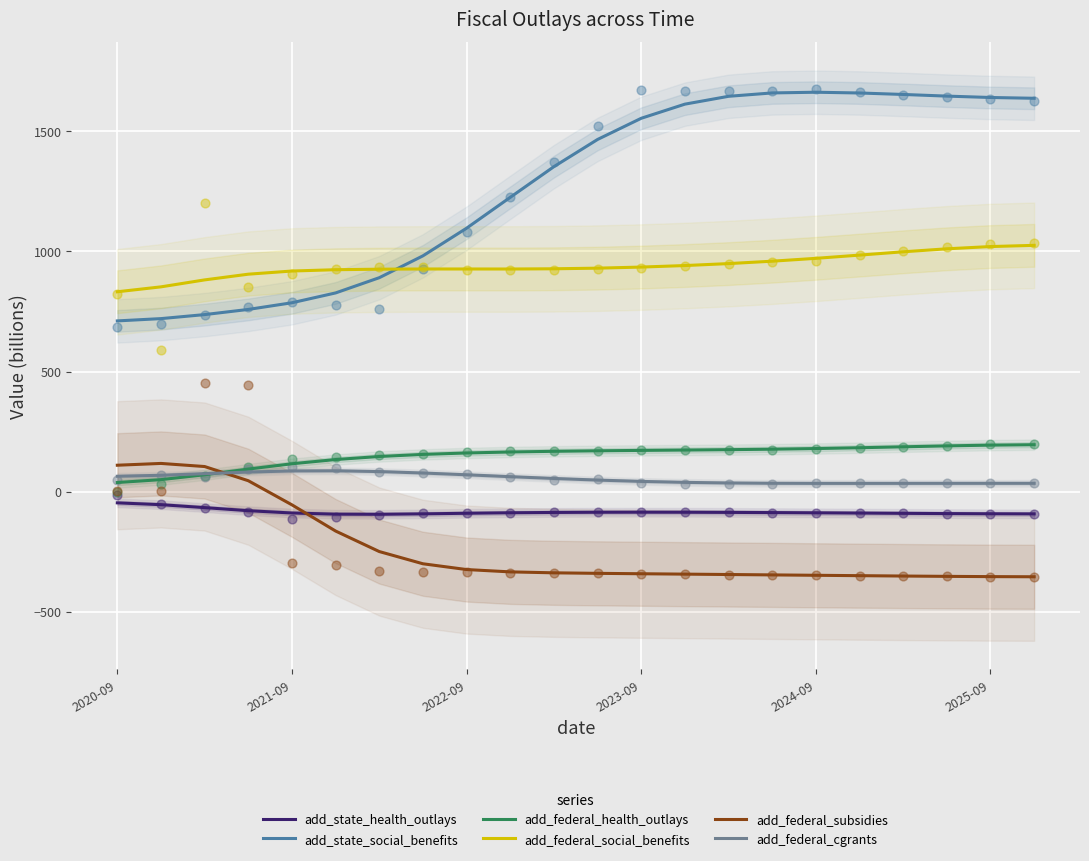

Which series contains the highest Y value?

add_state_social_benefits